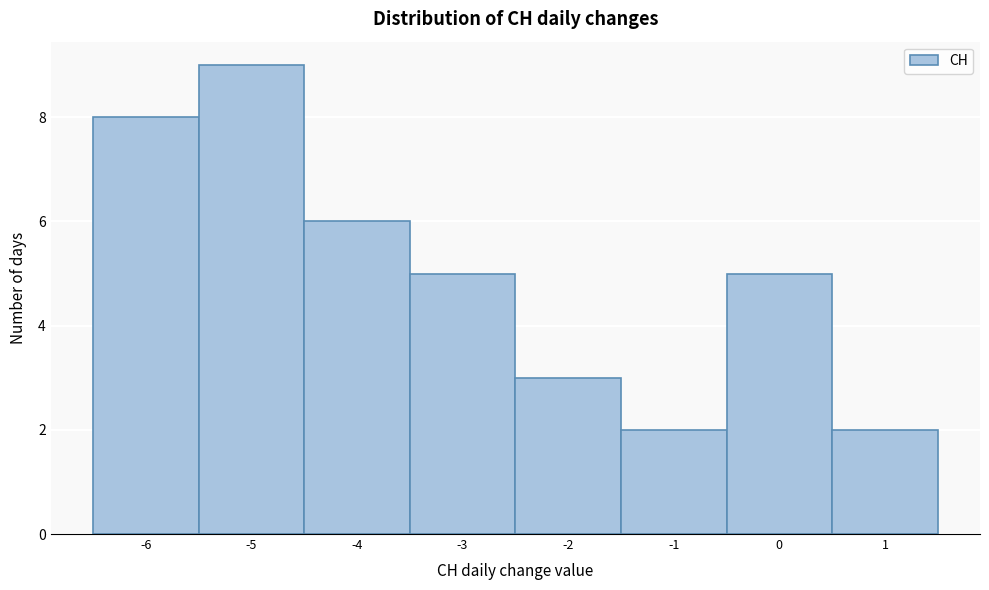

Reading left to right, transcribe this chart: for each bar, give the range it covers on the x-axis and its height. The values are not printed on the chart, so give them approximately, as read against the axis.

-6.5 to -5.5: 8
-5.5 to -4.5: 9
-4.5 to -3.5: 6
-3.5 to -2.5: 5
-2.5 to -1.5: 3
-1.5 to -0.5: 2
-0.5 to 0.5: 5
0.5 to 1.5: 2